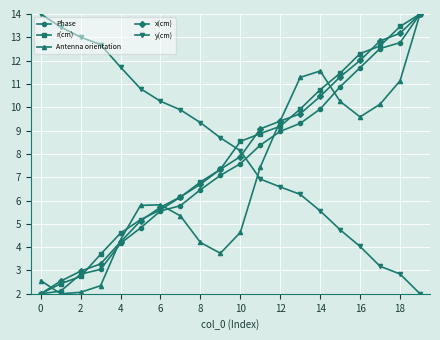

True or false: Phase has more than 1 interior local peaks.

False